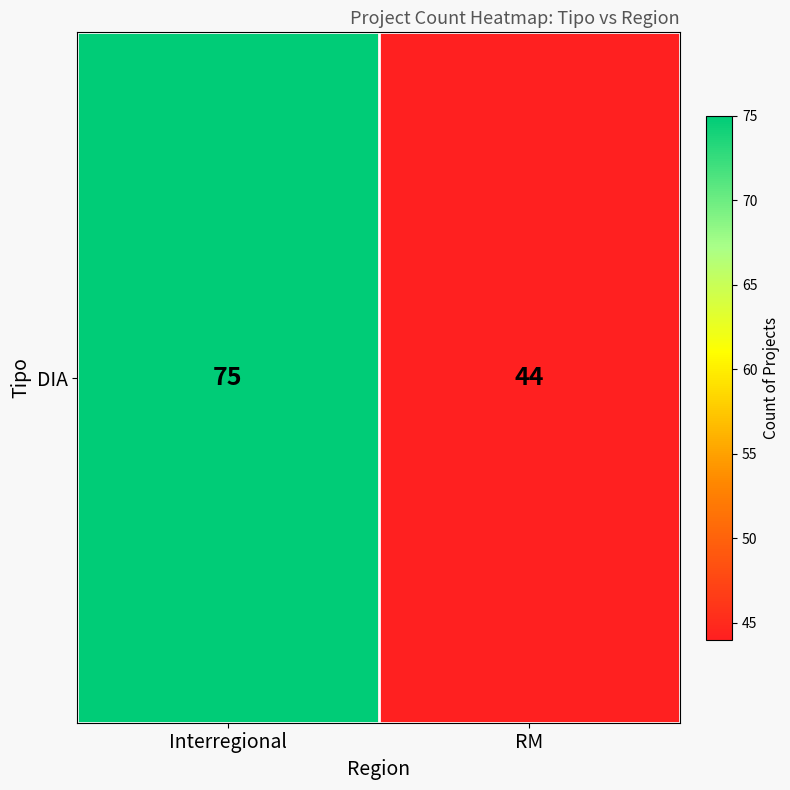

What is the maximum value shown in the chart?

75